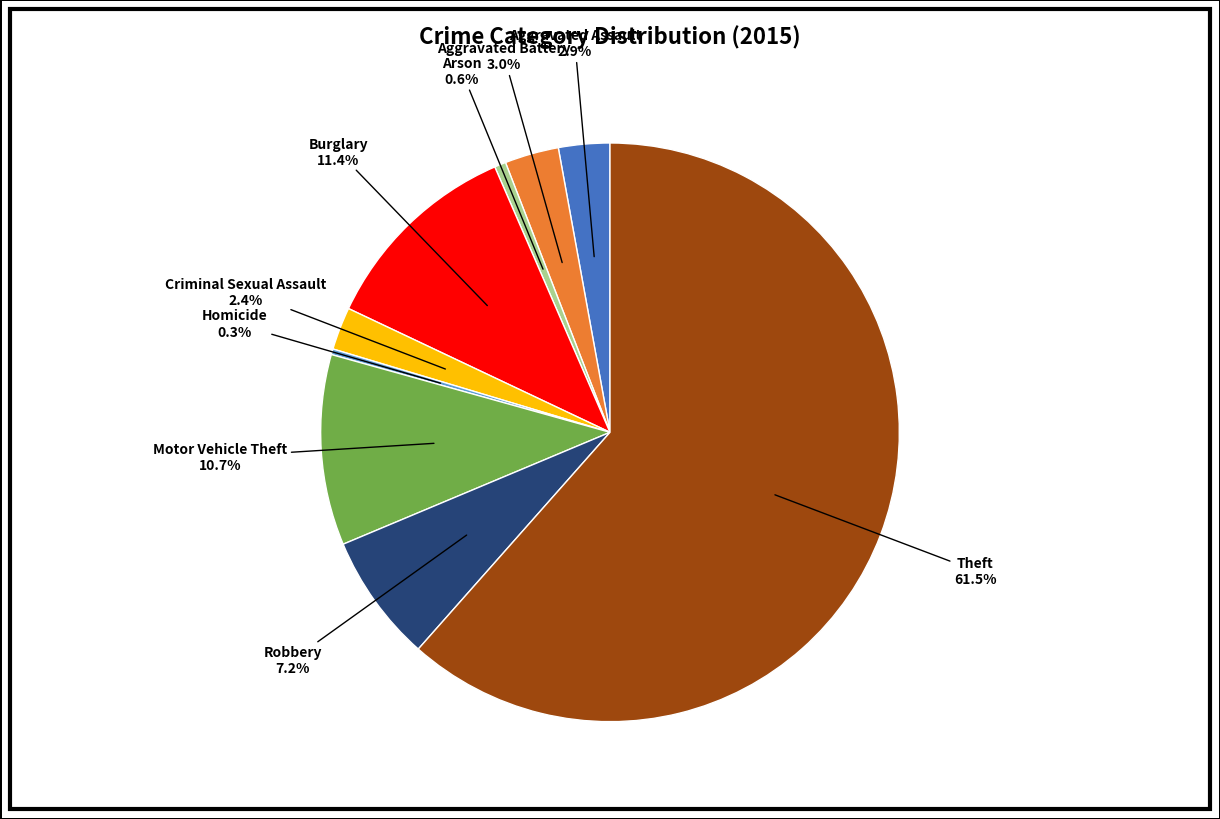

How many slices are in this pie chart?

9